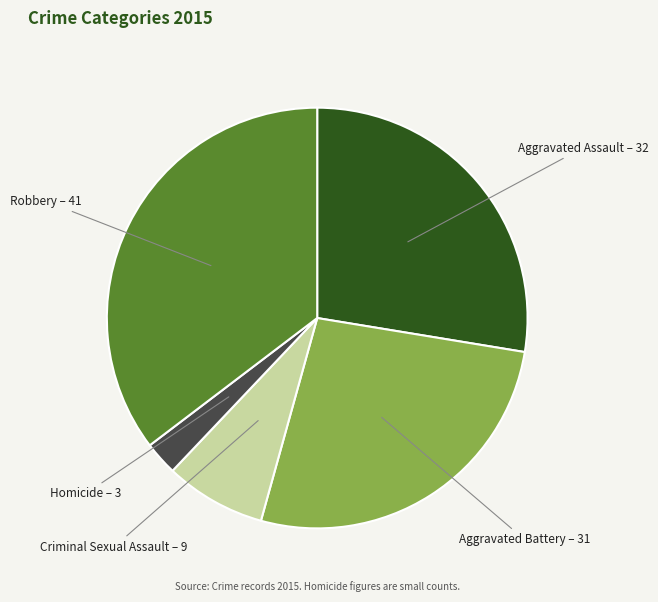

Does any single category account for the majority?

No